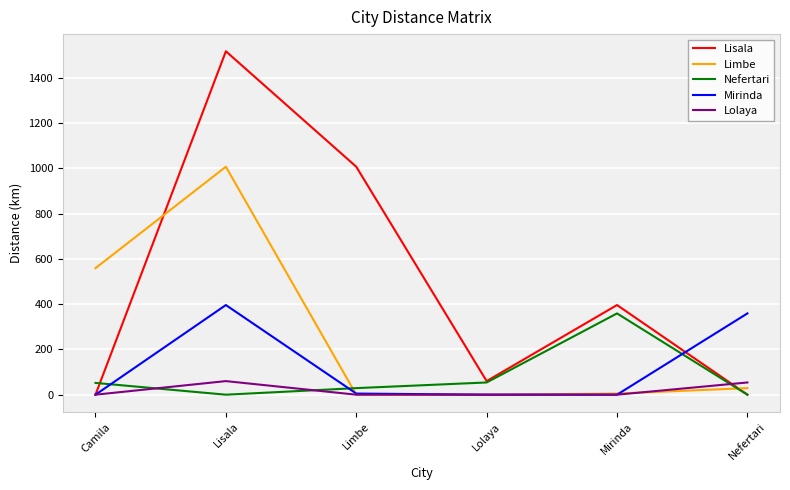

Is it true that Nefertari equals 89 at Mirinda?

False